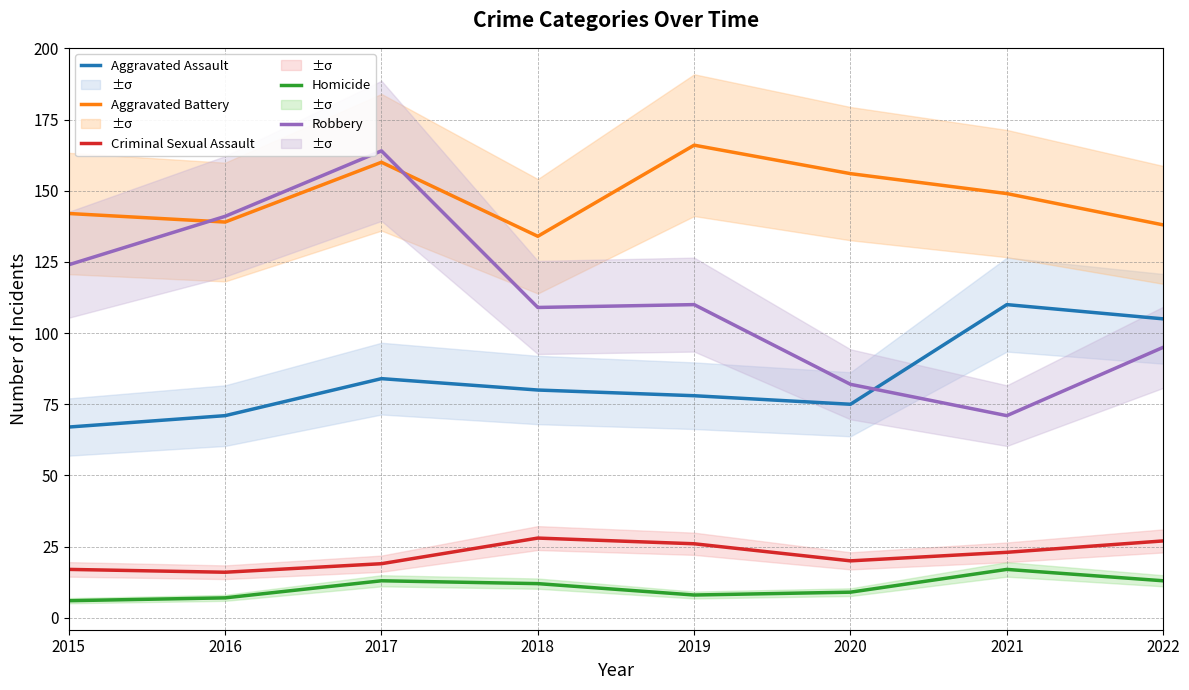

Does the chart display data point markers on the line(s)?

No